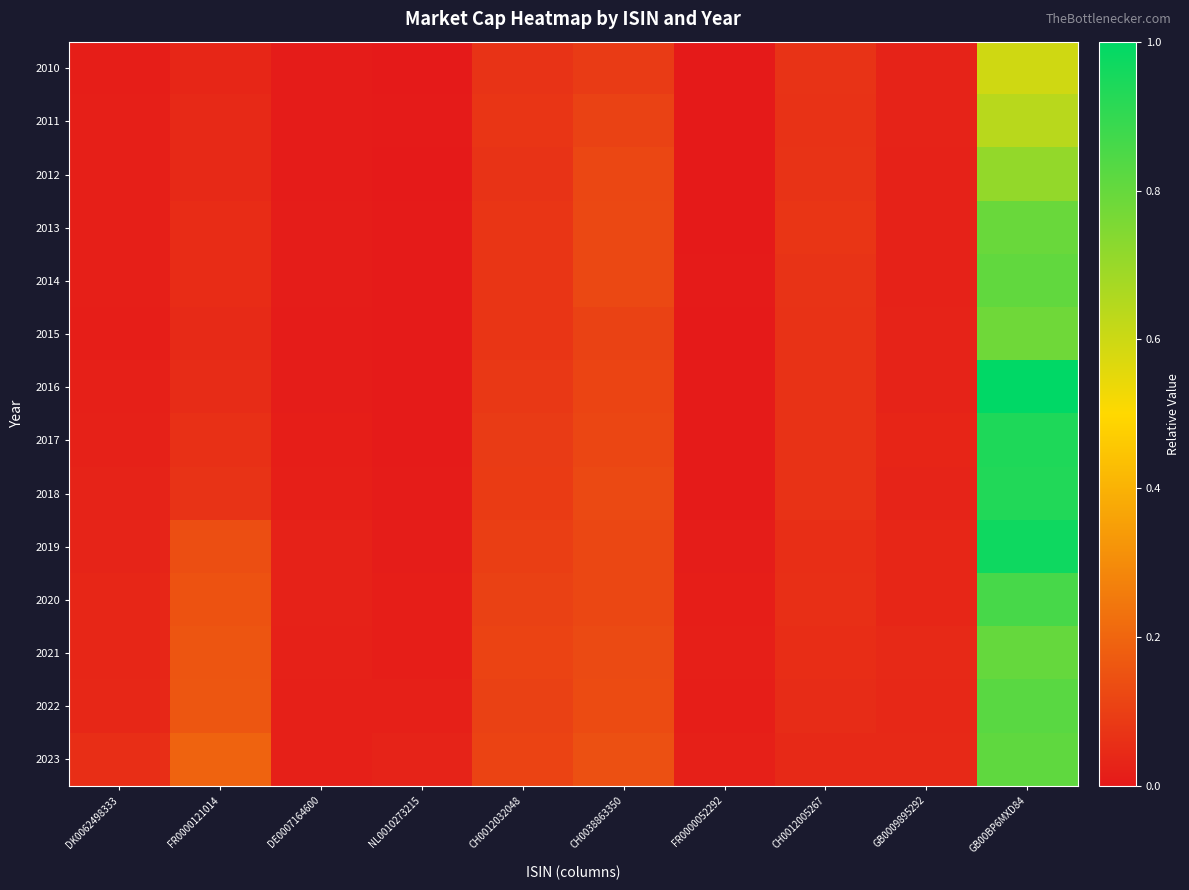

Reading left to right, list all the values displayed in this chart.

2010: DK0062498333=0.0	FR0000121014=0.0	DE0007164600=0.0	NL0010273215=0.0	CH0012032048=0.1	CH0038863350=0.1	FR0000052292=0.0	CH0012005267=0.1	GB0009895292=0.0	GB00BP6MXD84=0.6
2011: DK0062498333=0.0	FR0000121014=0.0	DE0007164600=0.0	NL0010273215=0.0	CH0012032048=0.1	CH0038863350=0.1	FR0000052292=0.0	CH0012005267=0.1	GB0009895292=0.0	GB00BP6MXD84=0.6
2012: DK0062498333=0.0	FR0000121014=0.0	DE0007164600=0.0	NL0010273215=0.0	CH0012032048=0.1	CH0038863350=0.1	FR0000052292=0.0	CH0012005267=0.1	GB0009895292=0.0	GB00BP6MXD84=0.7
2013: DK0062498333=0.0	FR0000121014=0.1	DE0007164600=0.0	NL0010273215=0.0	CH0012032048=0.1	CH0038863350=0.1	FR0000052292=0.0	CH0012005267=0.1	GB0009895292=0.0	GB00BP6MXD84=0.8
2014: DK0062498333=0.0	FR0000121014=0.1	DE0007164600=0.0	NL0010273215=0.0	CH0012032048=0.1	CH0038863350=0.1	FR0000052292=0.0	CH0012005267=0.1	GB0009895292=0.0	GB00BP6MXD84=0.8
2015: DK0062498333=0.0	FR0000121014=0.0	DE0007164600=0.0	NL0010273215=0.0	CH0012032048=0.1	CH0038863350=0.1	FR0000052292=0.0	CH0012005267=0.1	GB0009895292=0.0	GB00BP6MXD84=0.8
2016: DK0062498333=0.0	FR0000121014=0.1	DE0007164600=0.0	NL0010273215=0.0	CH0012032048=0.1	CH0038863350=0.1	FR0000052292=0.0	CH0012005267=0.1	GB0009895292=0.0	GB00BP6MXD84=1.0
2017: DK0062498333=0.0	FR0000121014=0.1	DE0007164600=0.0	NL0010273215=0.0	CH0012032048=0.1	CH0038863350=0.1	FR0000052292=0.0	CH0012005267=0.1	GB0009895292=0.0	GB00BP6MXD84=0.9
2018: DK0062498333=0.0	FR0000121014=0.1	DE0007164600=0.0	NL0010273215=0.0	CH0012032048=0.1	CH0038863350=0.1	FR0000052292=0.0	CH0012005267=0.1	GB0009895292=0.0	GB00BP6MXD84=0.9
2019: DK0062498333=0.0	FR0000121014=0.1	DE0007164600=0.0	NL0010273215=0.0	CH0012032048=0.1	CH0038863350=0.1	FR0000052292=0.0	CH0012005267=0.1	GB0009895292=0.0	GB00BP6MXD84=1.0
2020: DK0062498333=0.0	FR0000121014=0.2	DE0007164600=0.0	NL0010273215=0.0	CH0012032048=0.1	CH0038863350=0.1	FR0000052292=0.0	CH0012005267=0.1	GB0009895292=0.0	GB00BP6MXD84=0.9
2021: DK0062498333=0.0	FR0000121014=0.2	DE0007164600=0.0	NL0010273215=0.0	CH0012032048=0.1	CH0038863350=0.1	FR0000052292=0.0	CH0012005267=0.1	GB0009895292=0.0	GB00BP6MXD84=0.8
2022: DK0062498333=0.0	FR0000121014=0.2	DE0007164600=0.0	NL0010273215=0.0	CH0012032048=0.1	CH0038863350=0.1	FR0000052292=0.0	CH0012005267=0.0	GB0009895292=0.0	GB00BP6MXD84=0.8
2023: DK0062498333=0.1	FR0000121014=0.2	DE0007164600=0.0	NL0010273215=0.0	CH0012032048=0.1	CH0038863350=0.1	FR0000052292=0.0	CH0012005267=0.0	GB0009895292=0.0	GB00BP6MXD84=0.8